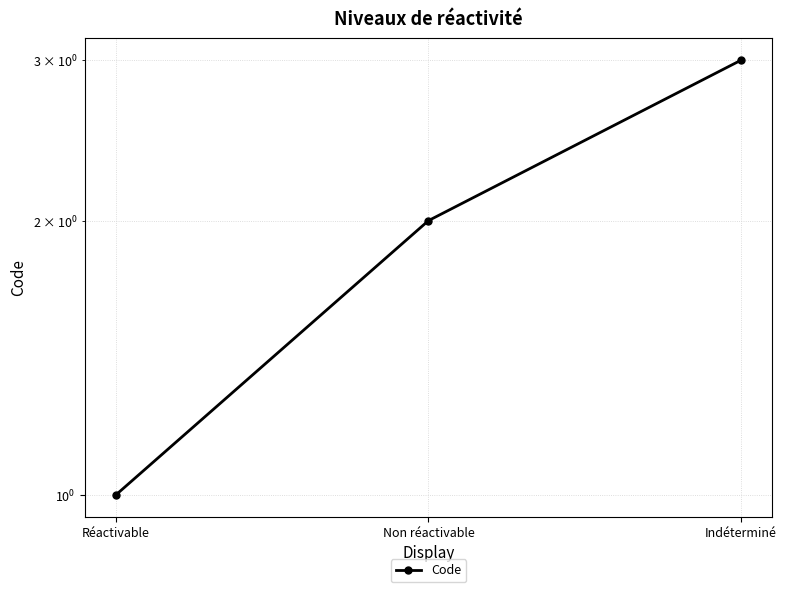

Approximately how many times larger is the value at Indéterminé compared to Réactivable?

3.0